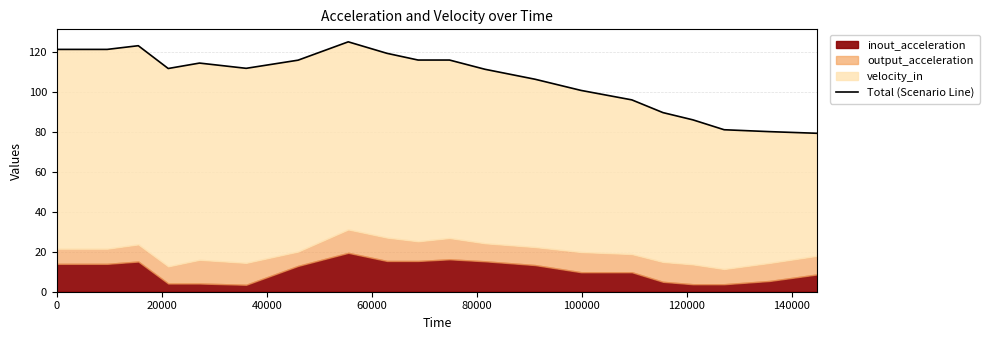

How many points are higher than both their immediate neighbors (excluding endpoints)?

3